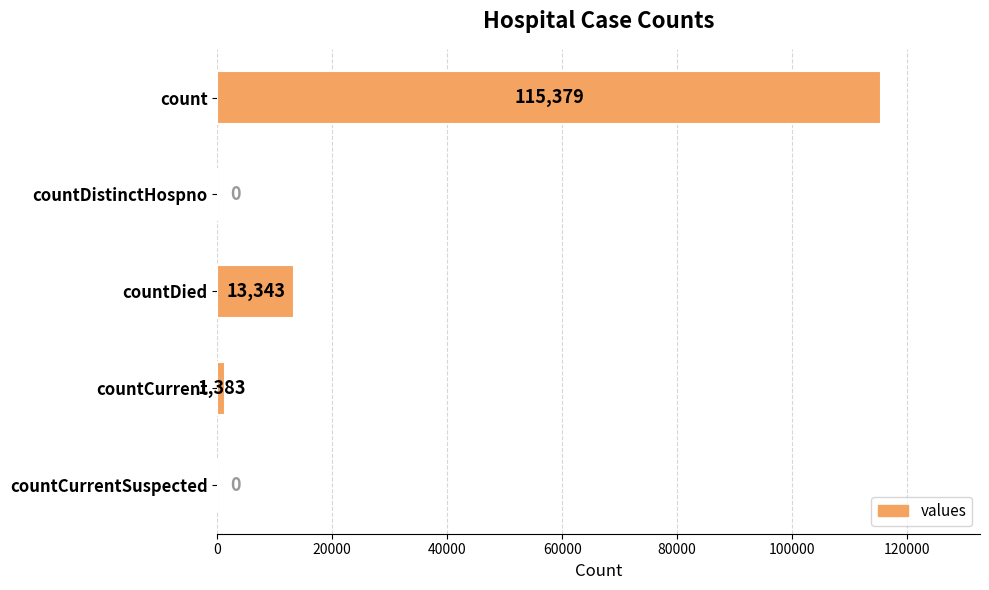

Does the chart contain stacked bars?

No